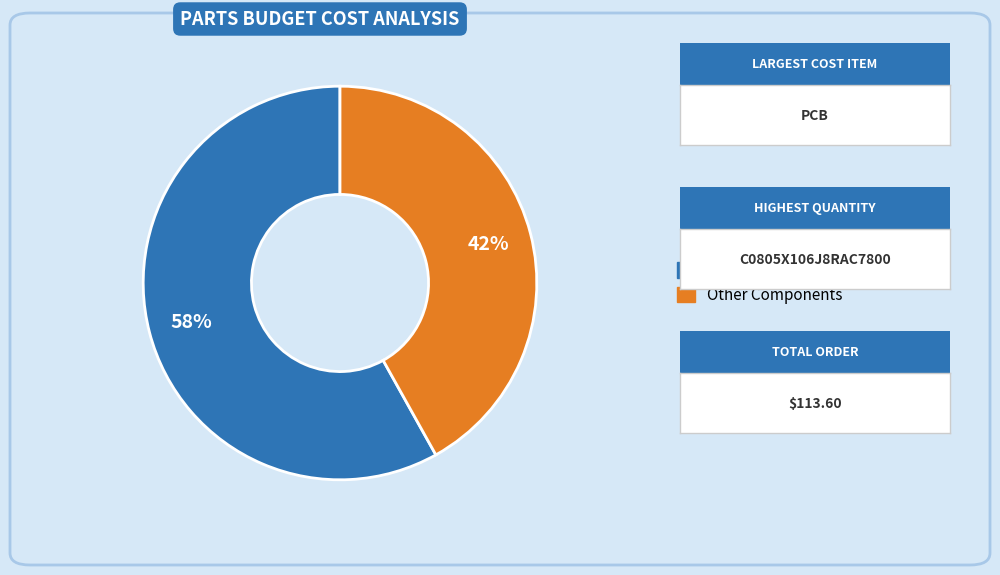

Is there a majority slice in this chart?

Yes